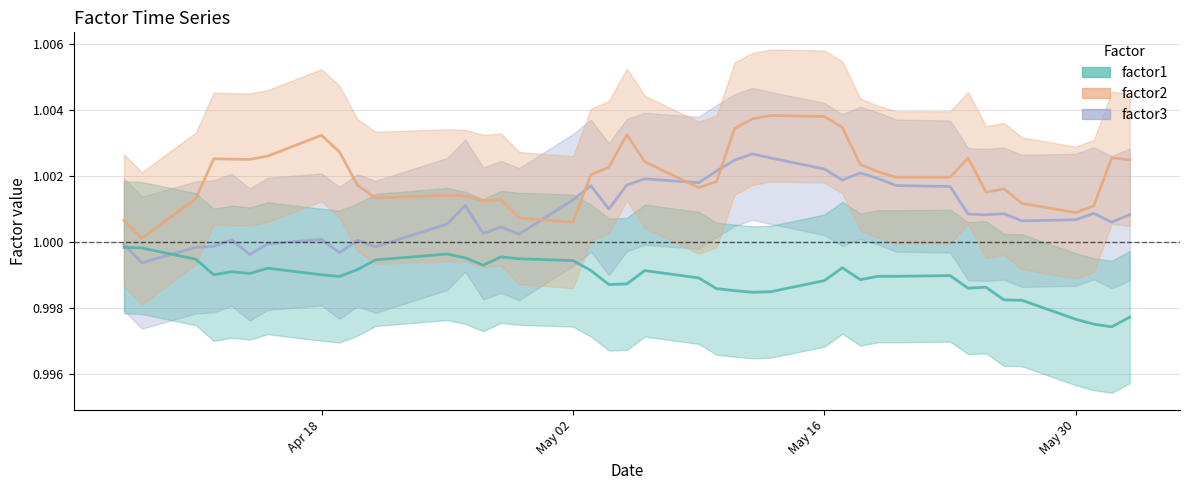

How many values in the factor3 series are below 1?

8